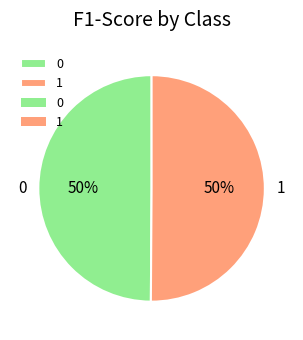

Count the number of slices in the pie.

2